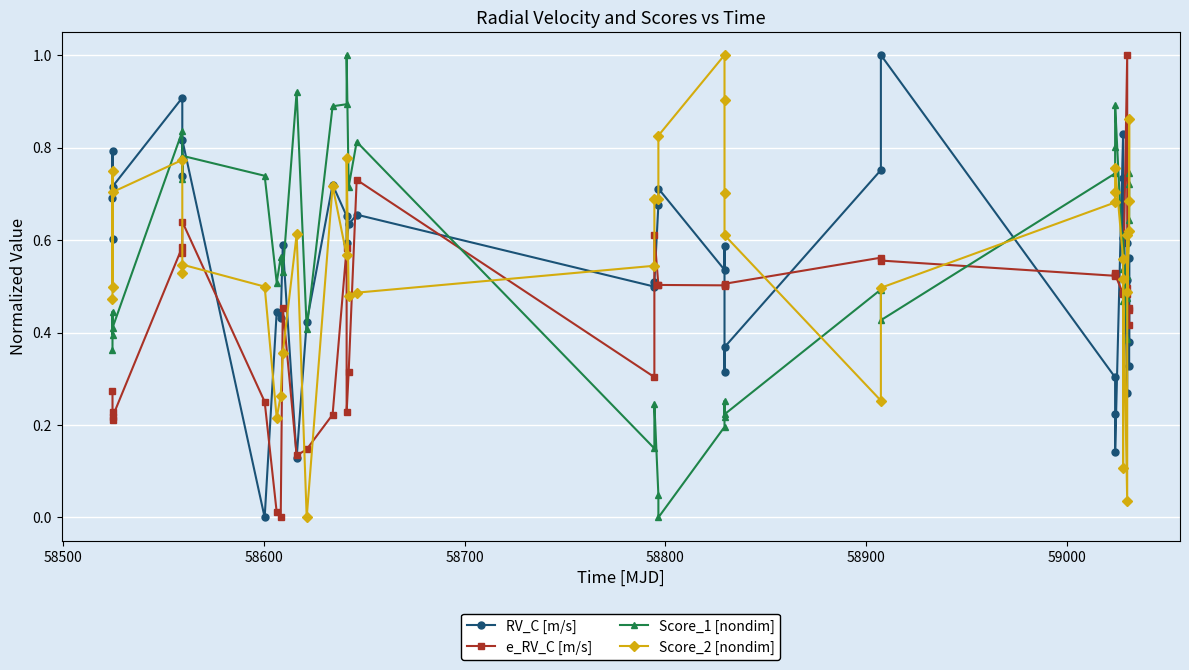

True or false: RV_C [m/s] has more than 0 interior local peaks.

True